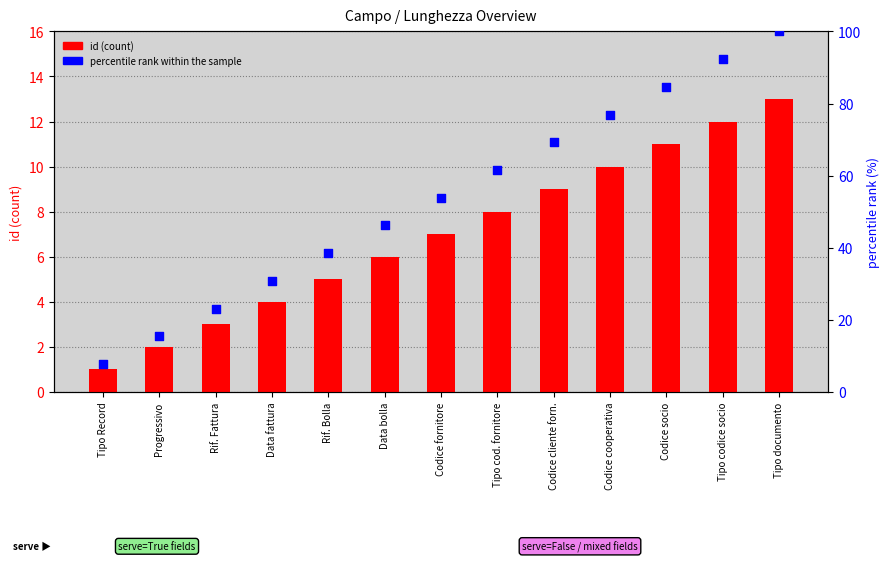

Which series has the widest spread of Y values?

percentile rank within the sample